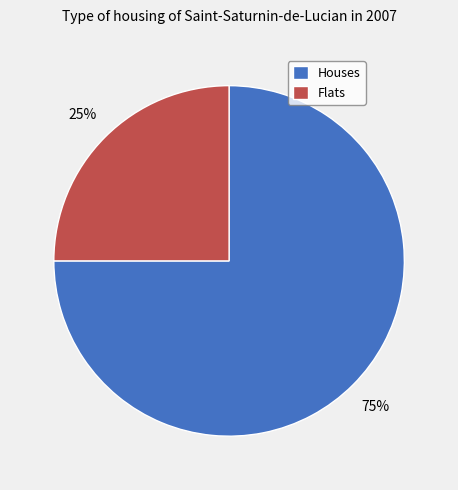

How many segments does this pie chart have?

2